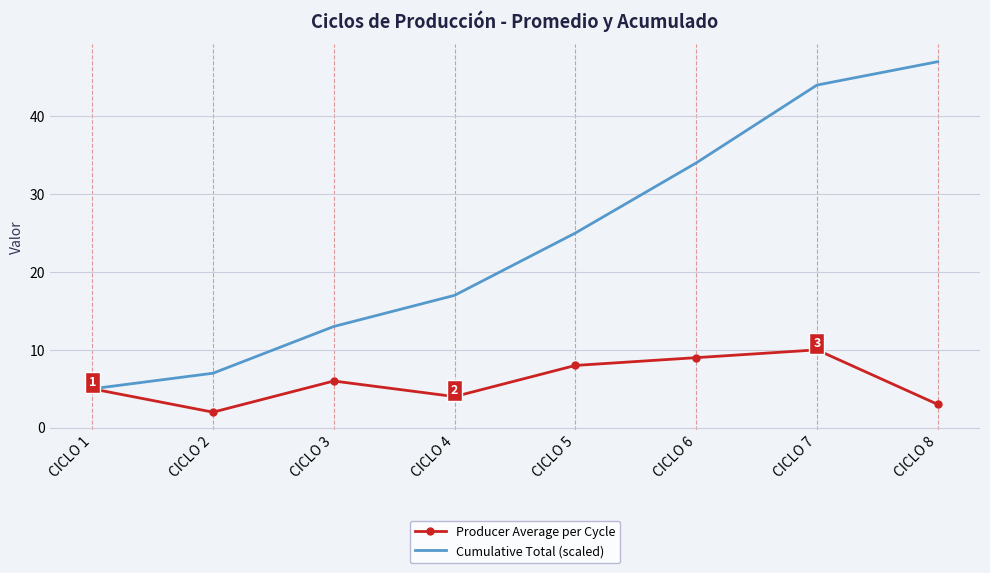

Which series has the widest spread of values?

Cumulative Total (scaled)